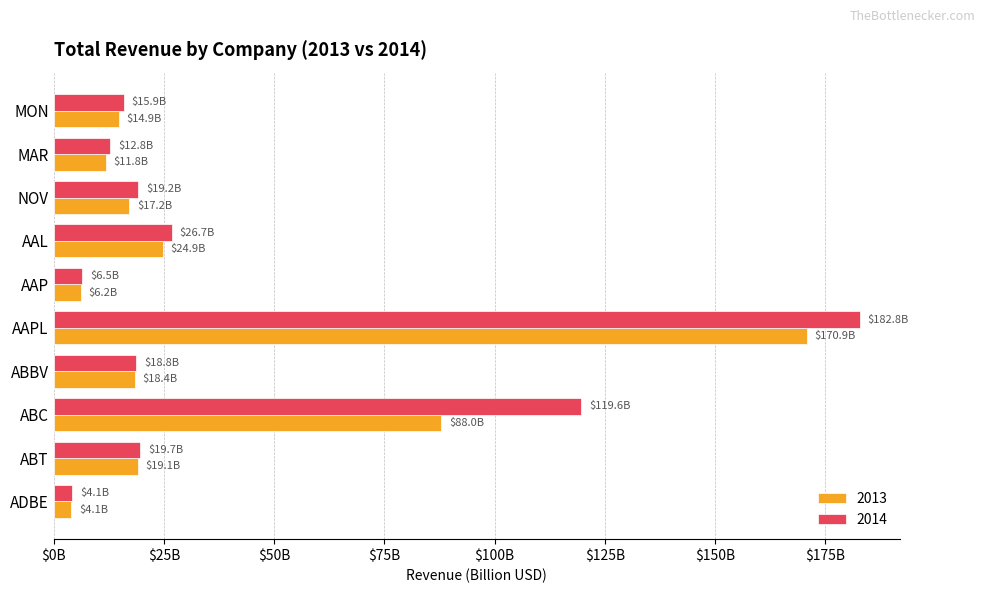

What are all the series names shown in the legend?

2013, 2014